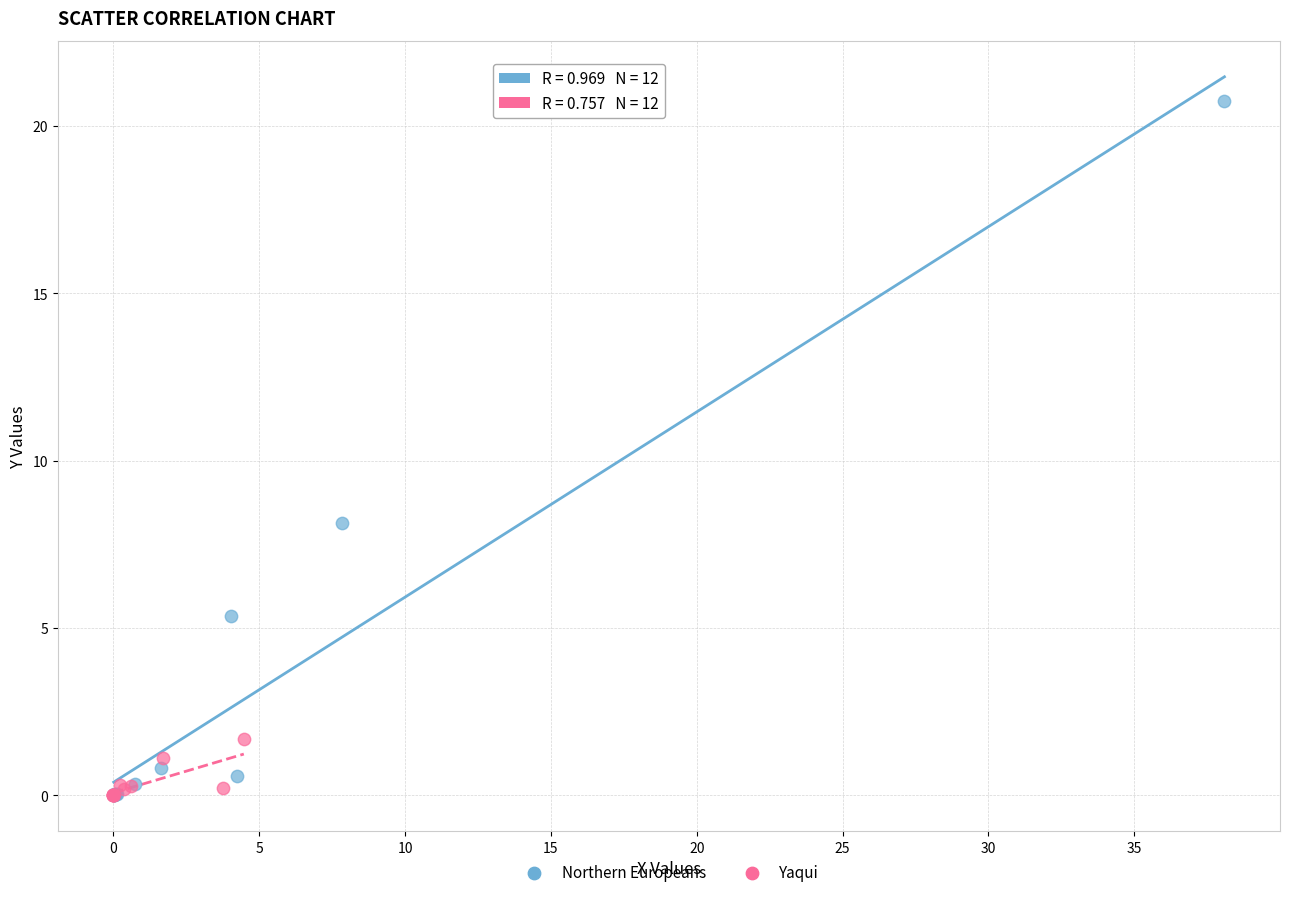

Which series contains the highest Y value?

Northern Europeans